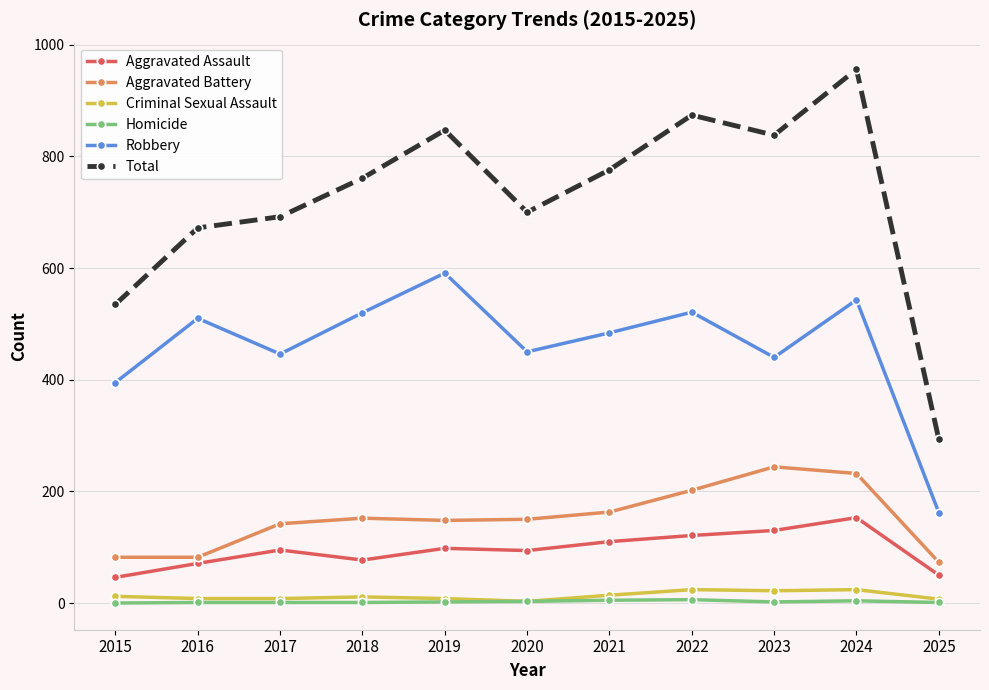

What value does the Homicide series have at 2016?

1